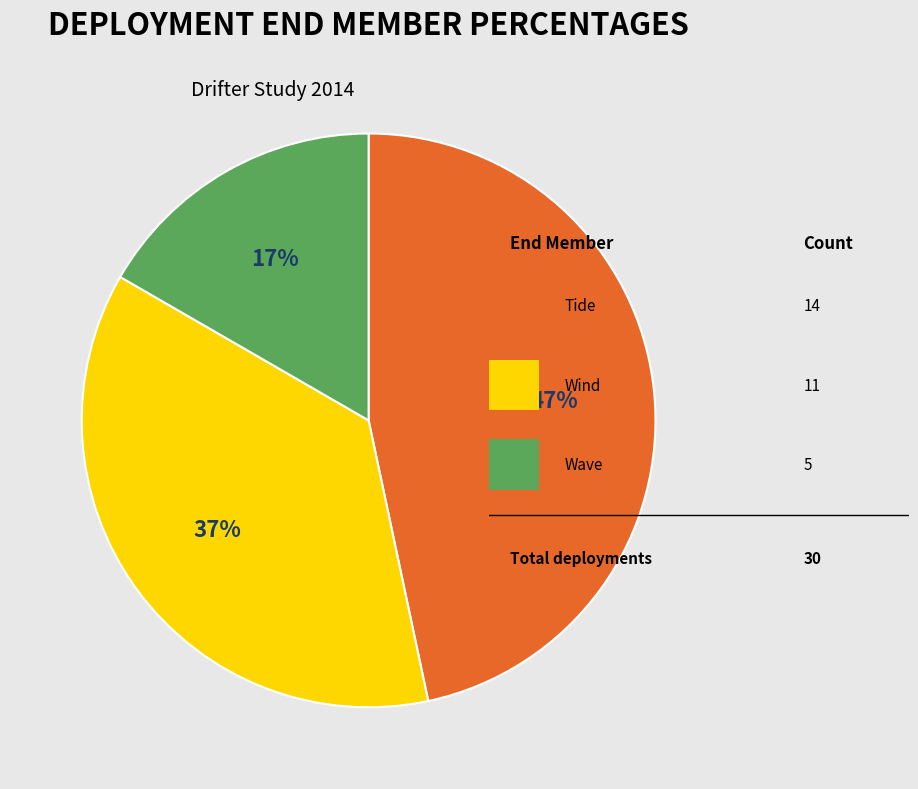

Is there any slice that represents more than half of the pie?

No